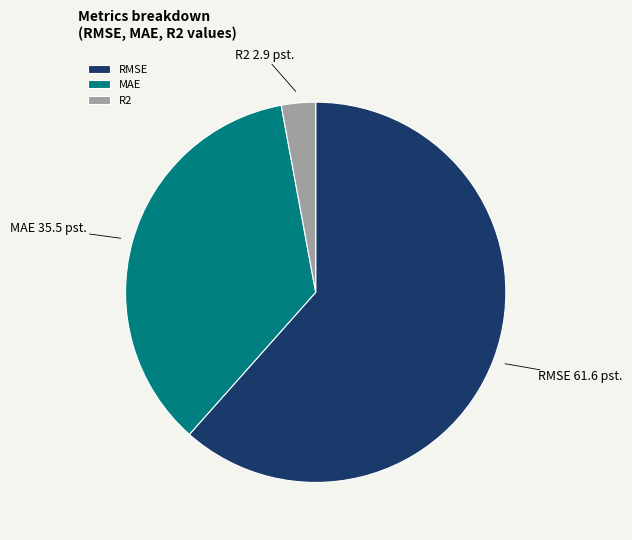

Approximately how many times larger is the value at R2 compared to MAE?

0.1